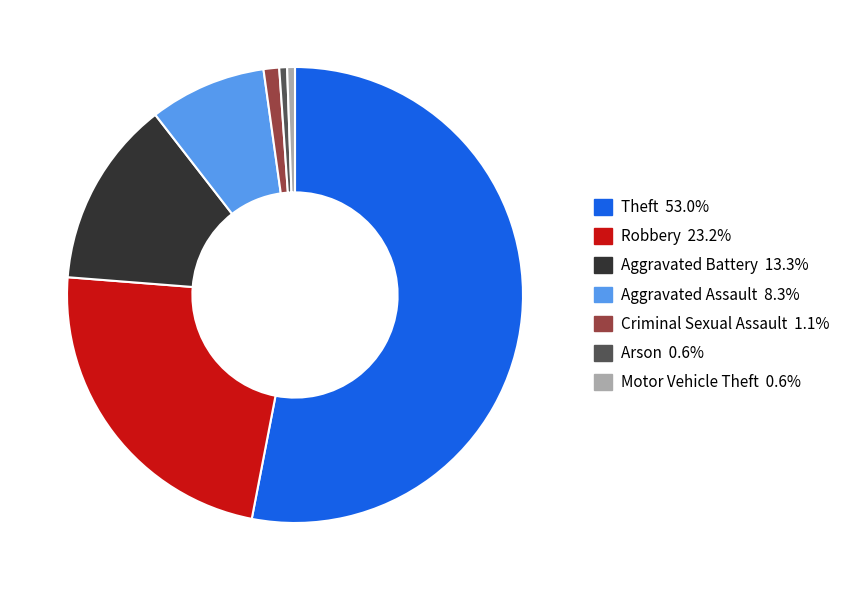

Is Theft the majority of the pie?

Yes